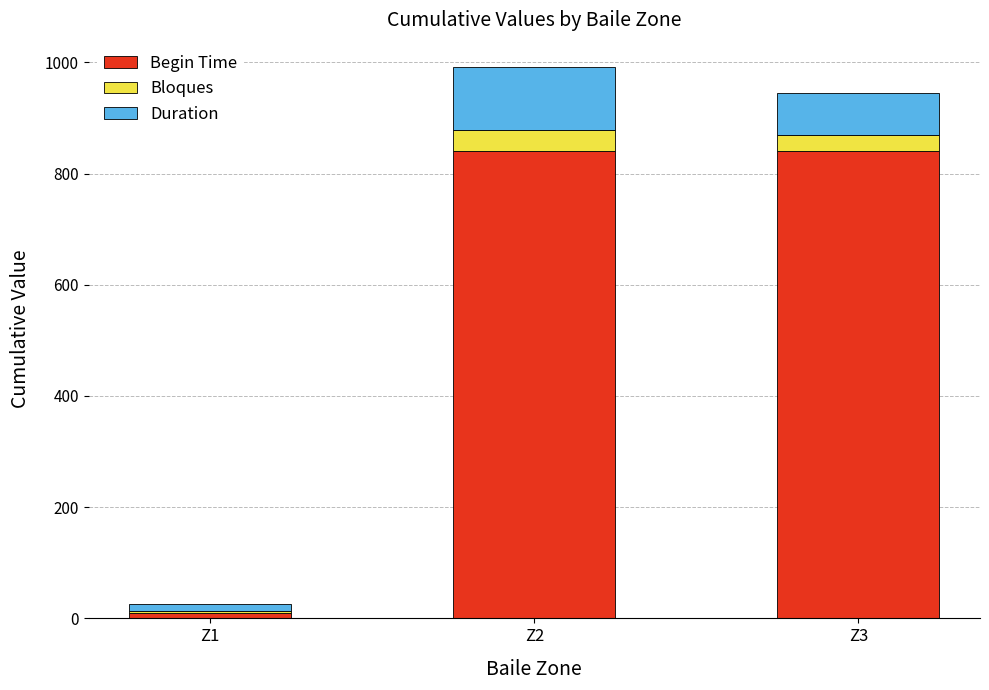

What is the total value across all series at Z2?

990.8